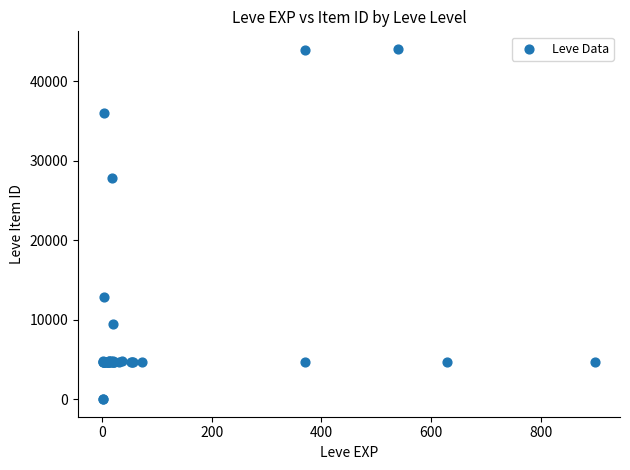

What Y value in the scatter plot is closest to 22048?

27884